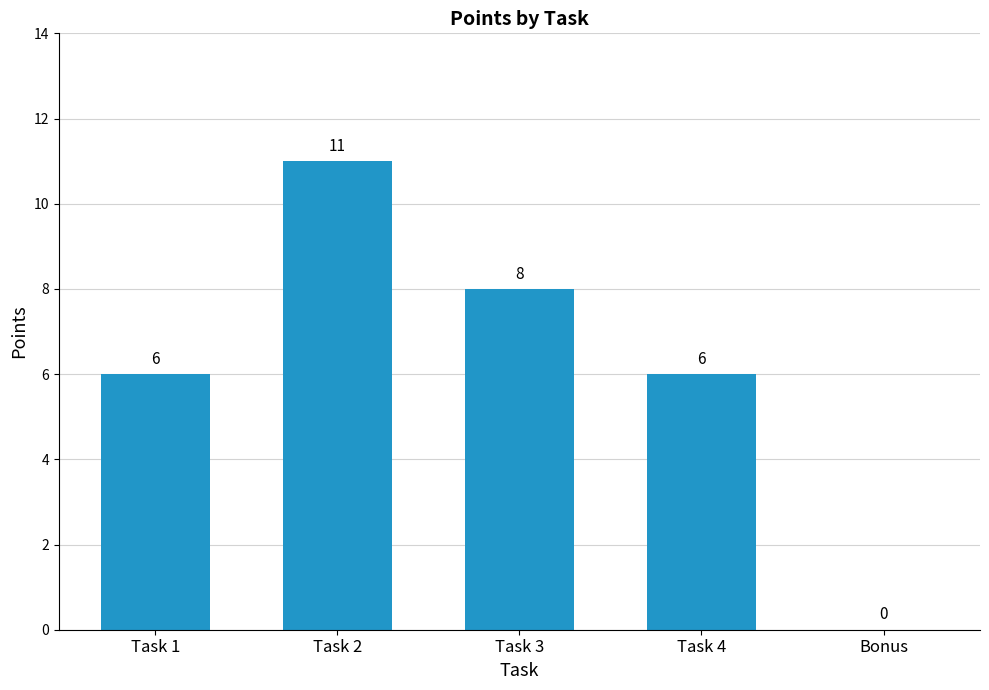

How many values are between 6 and 8?

3